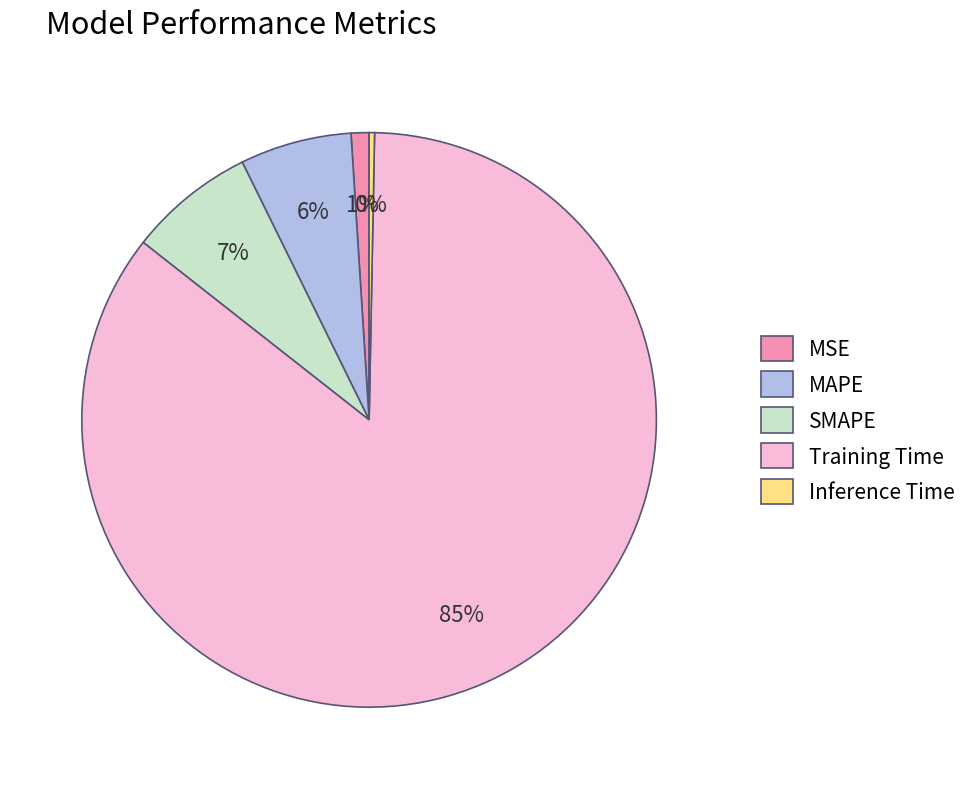

The MSE slice represents 1% of the pie. True or false?

True